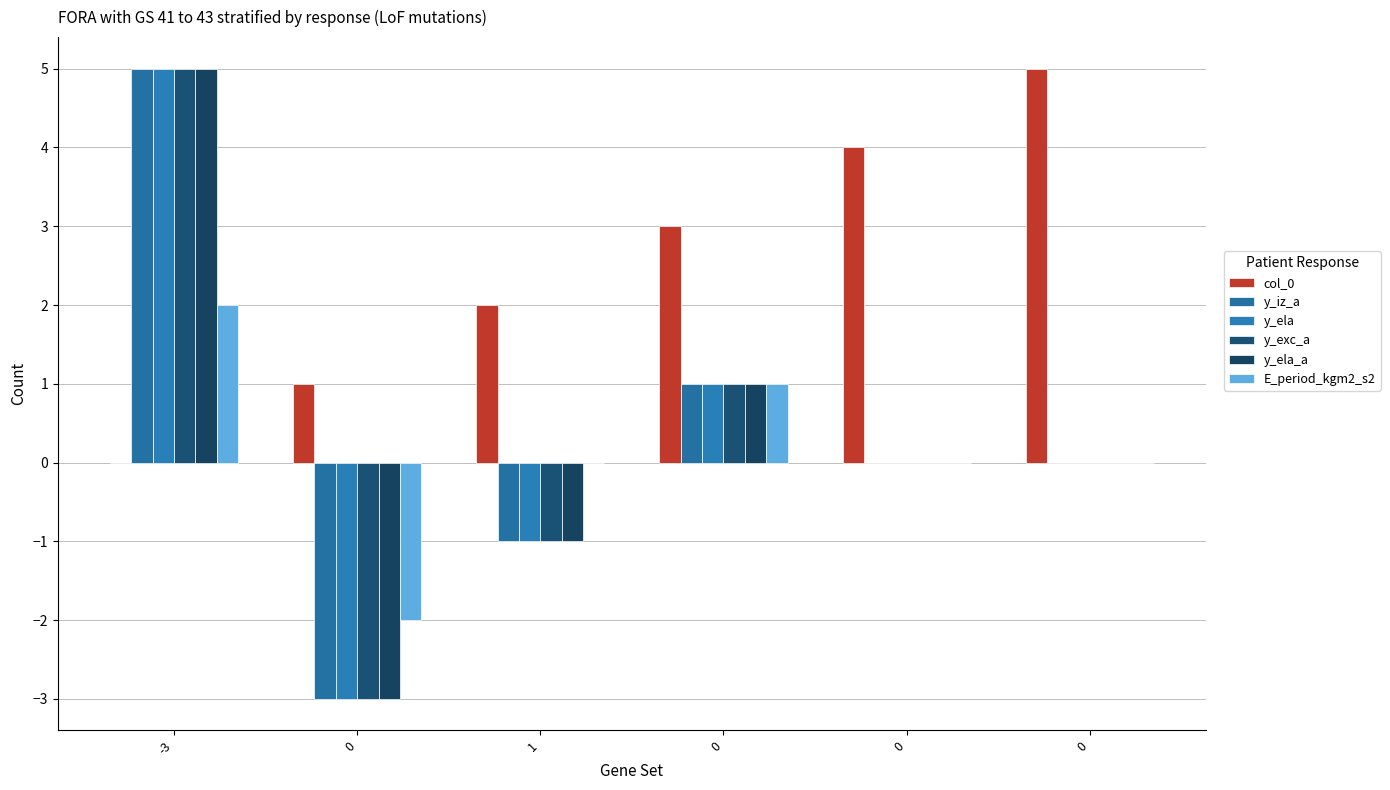

True or false: y_ela_a has a value of 1 at -3.

False